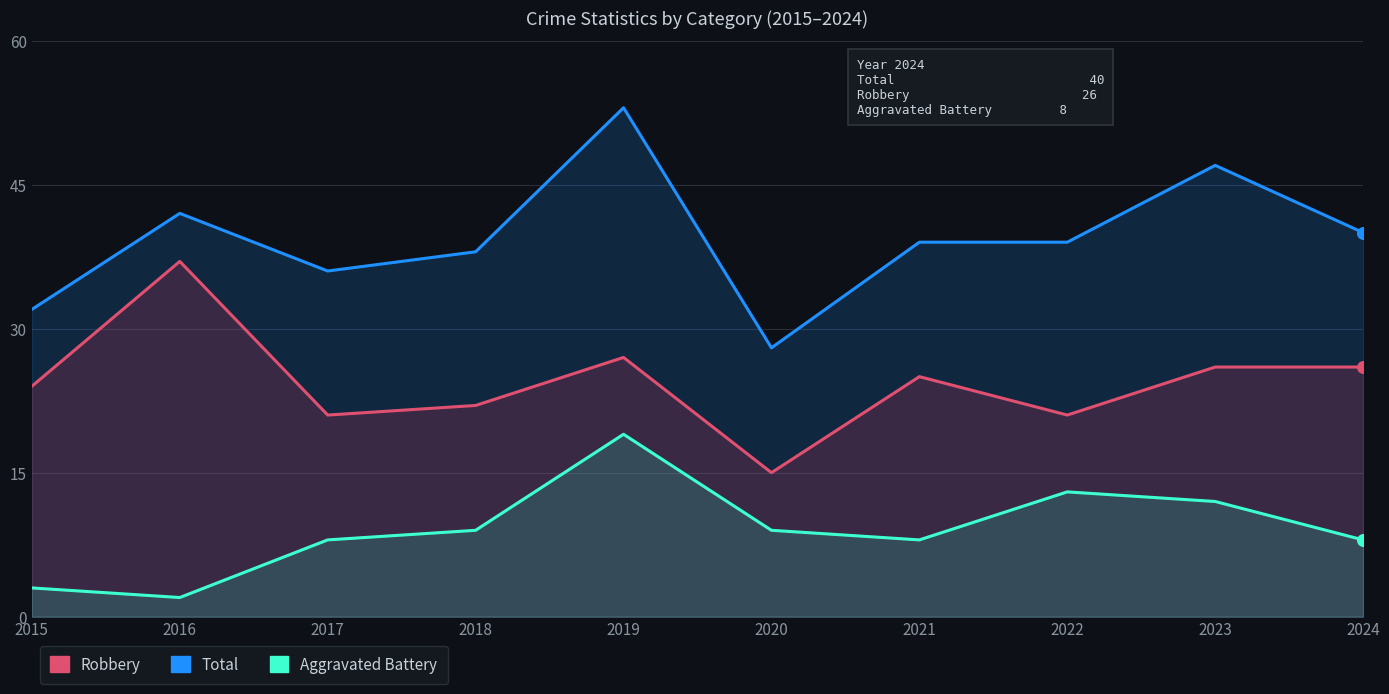

Which series has the widest spread of Y values?

Total